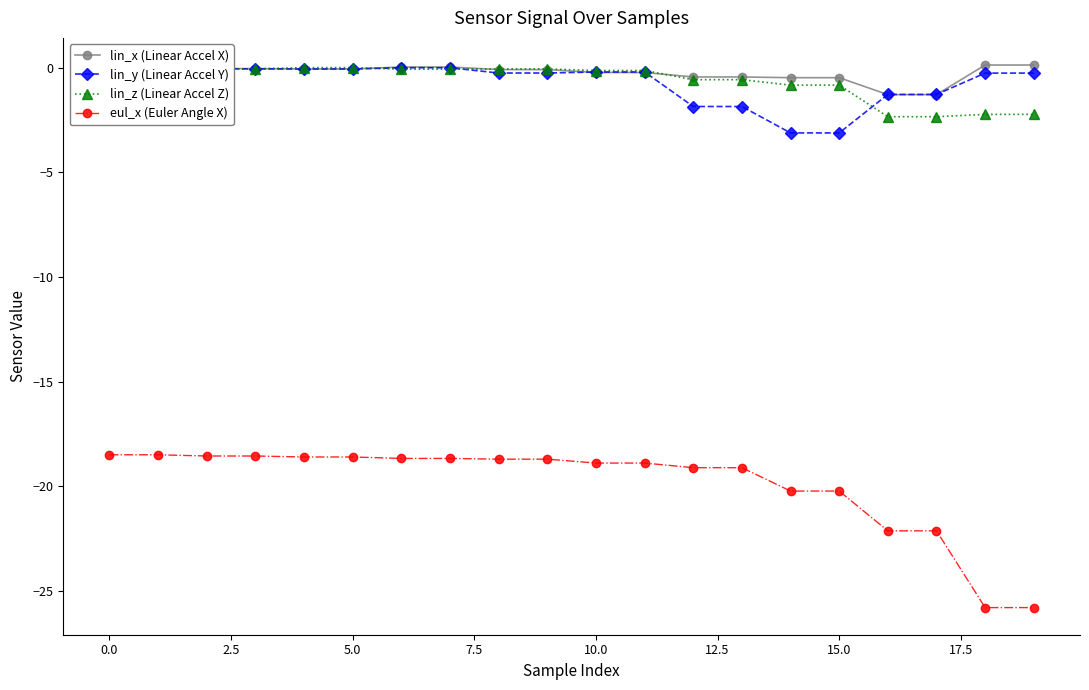

What is the value of the eul_x (Euler Angle X) point at the 6th from the left?

-18.6